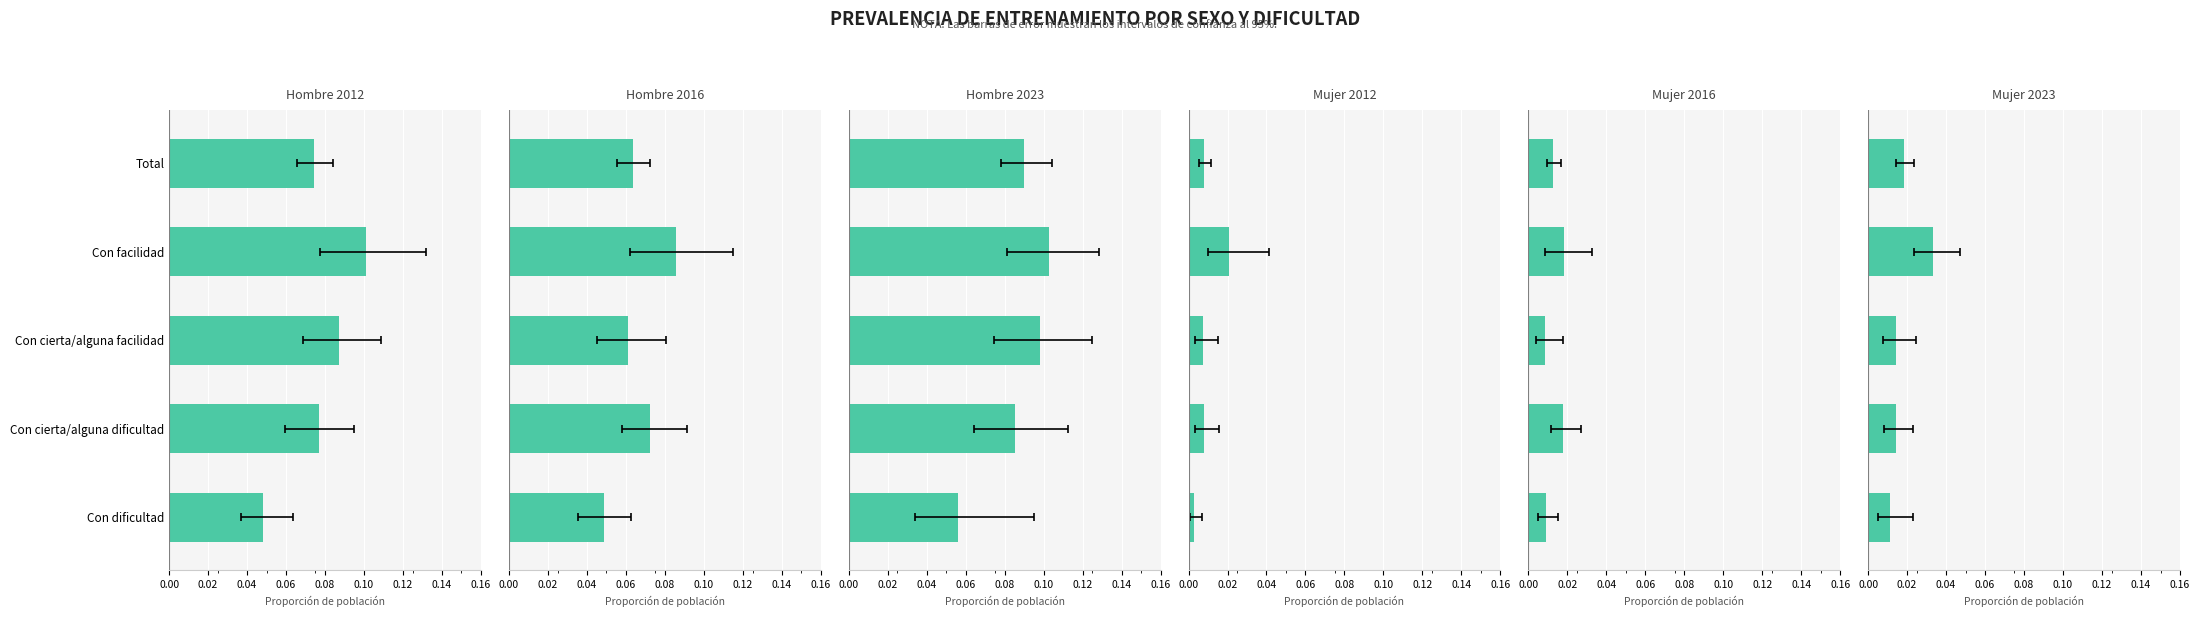

Is it true that Hombre 2023 equals 0.0 at Con cierta/alguna dificultad?

False